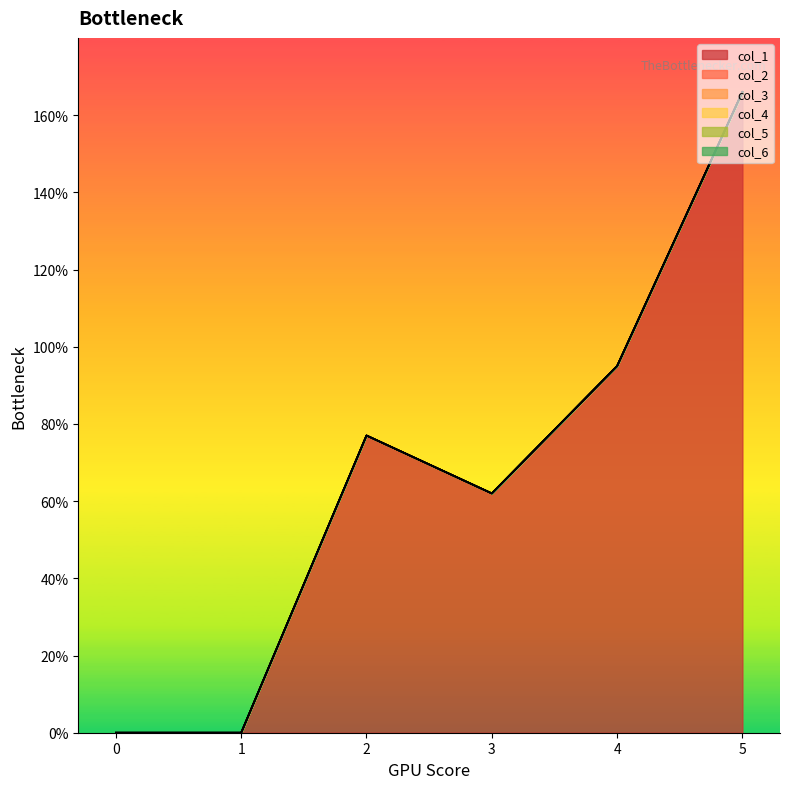

Between 4 and 5, which series saw the biggest shift?

col_1